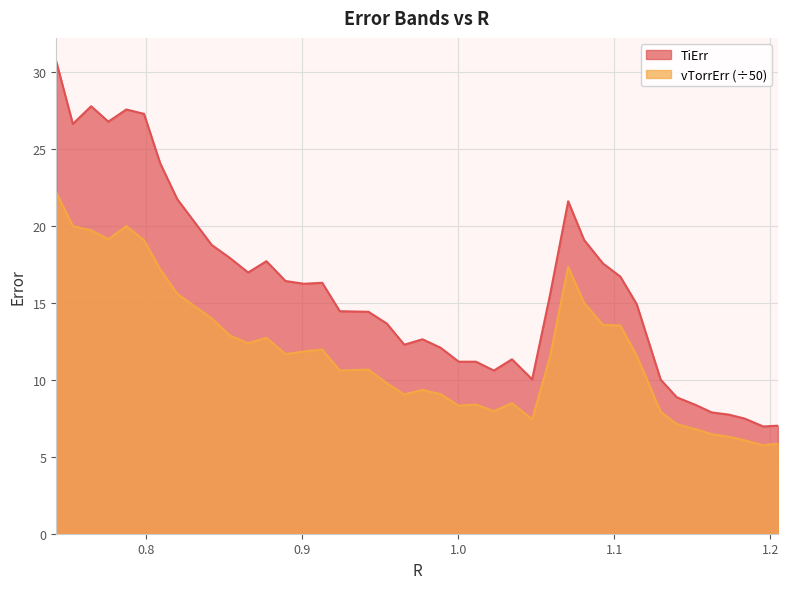

What is the value of the TiErr point at the 11th from the left?

17.0